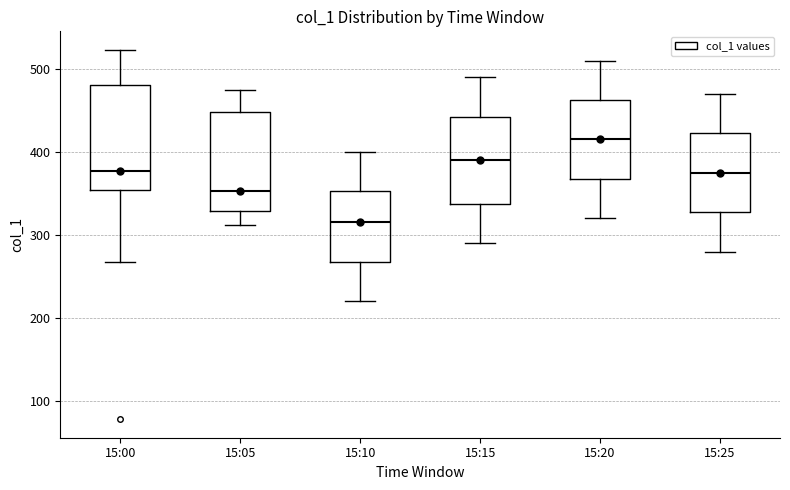

Reading left to right, read every box against the y-axis: the position of its median line, the range the box covers, and the ends of its whiskers. The values are not printed on the chart, so give them approximately, as read against the axis.

15:00: median 380, box 350 to 480, whiskers 270 to 520
15:05: median 350, box 330 to 450, whiskers 310 to 470
15:10: median 320, box 270 to 350, whiskers 220 to 400
15:15: median 390, box 340 to 440, whiskers 290 to 490
15:20: median 420, box 370 to 460, whiskers 320 to 510
15:25: median 380, box 330 to 420, whiskers 280 to 470